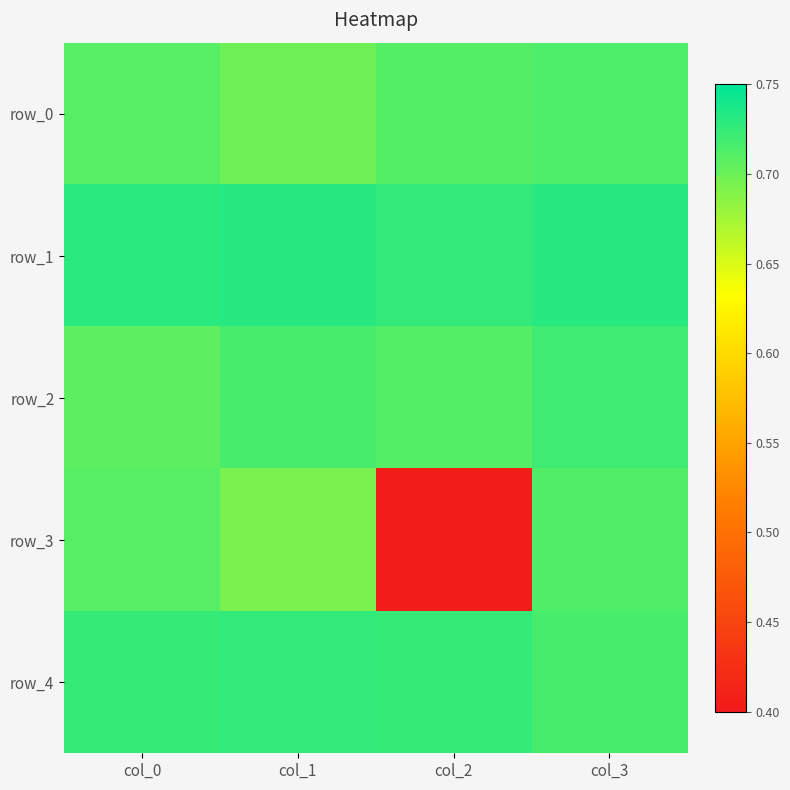

At which category is the sum across all series the highest?

col_3